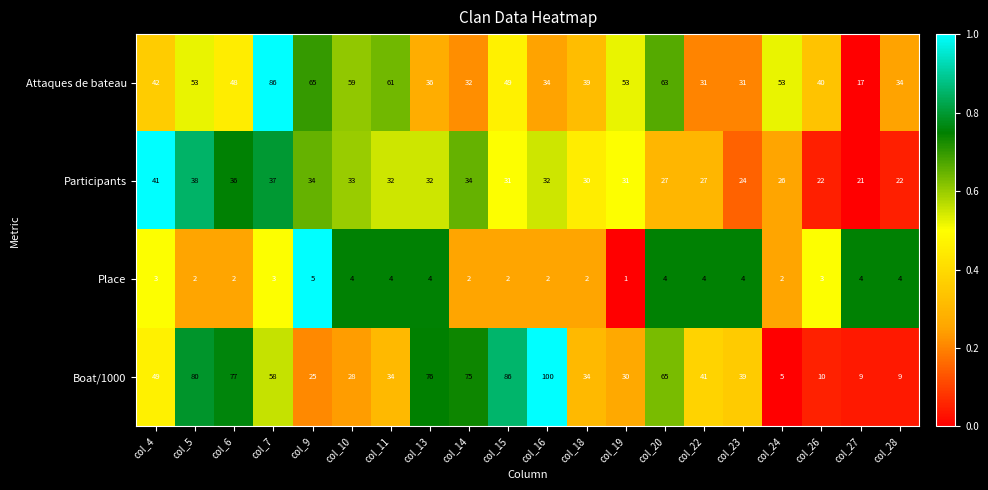

At how many categories does at least one series exceed 60?

10